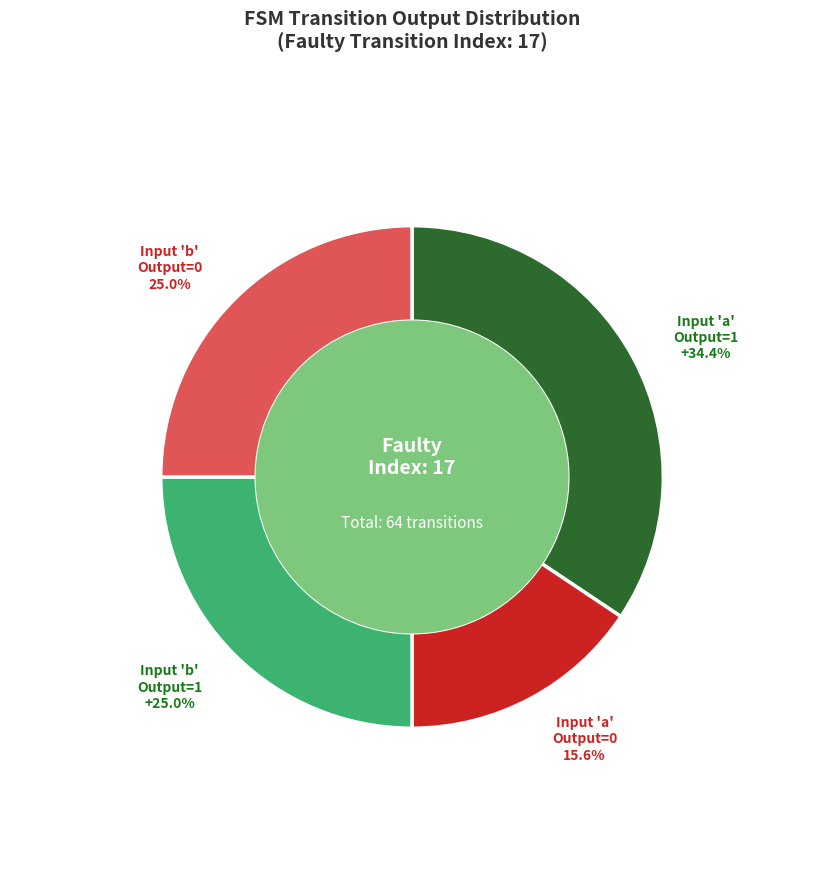

Is there a majority slice in this chart?

No